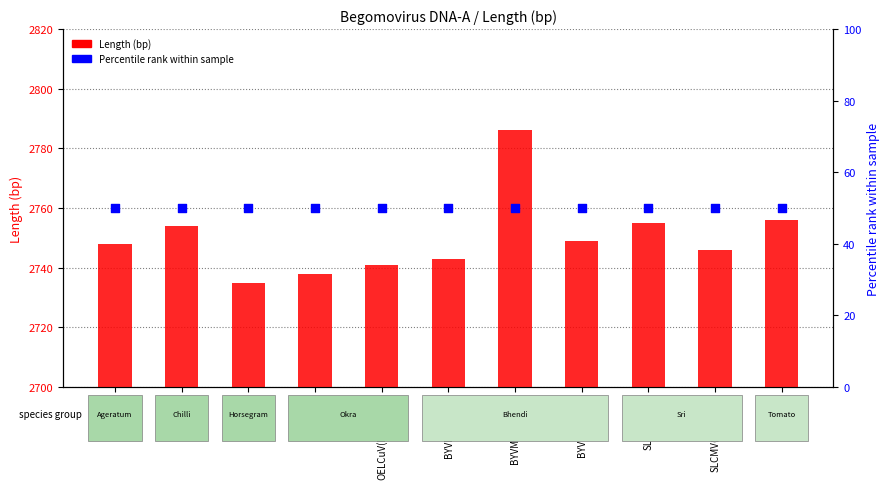

At how many categories does at least one series exceed 533?

11